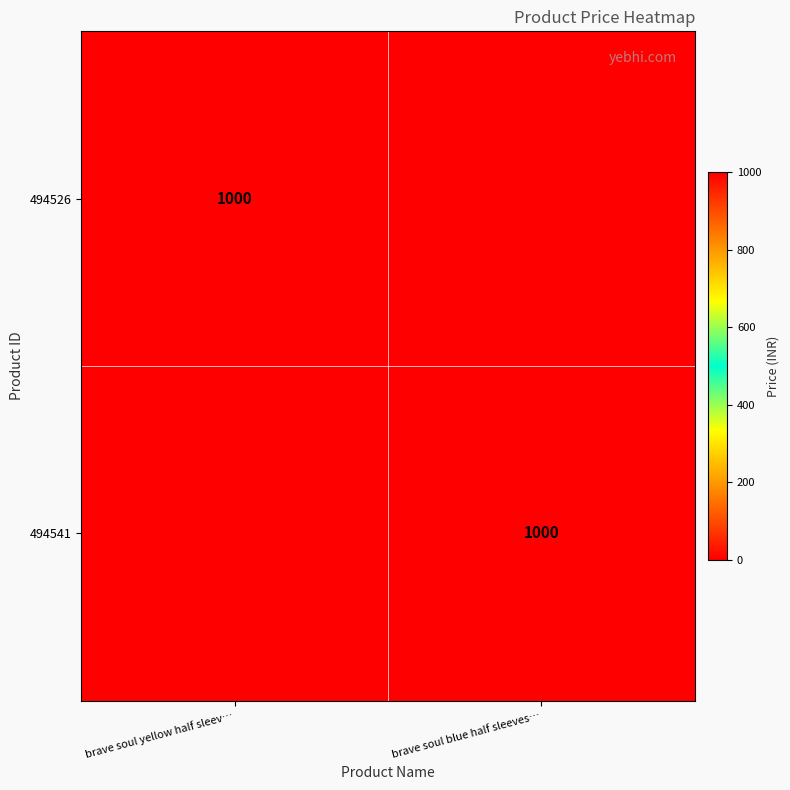

What is the spread (max minus min) of values at brave soul blue half sleeves…?

1000